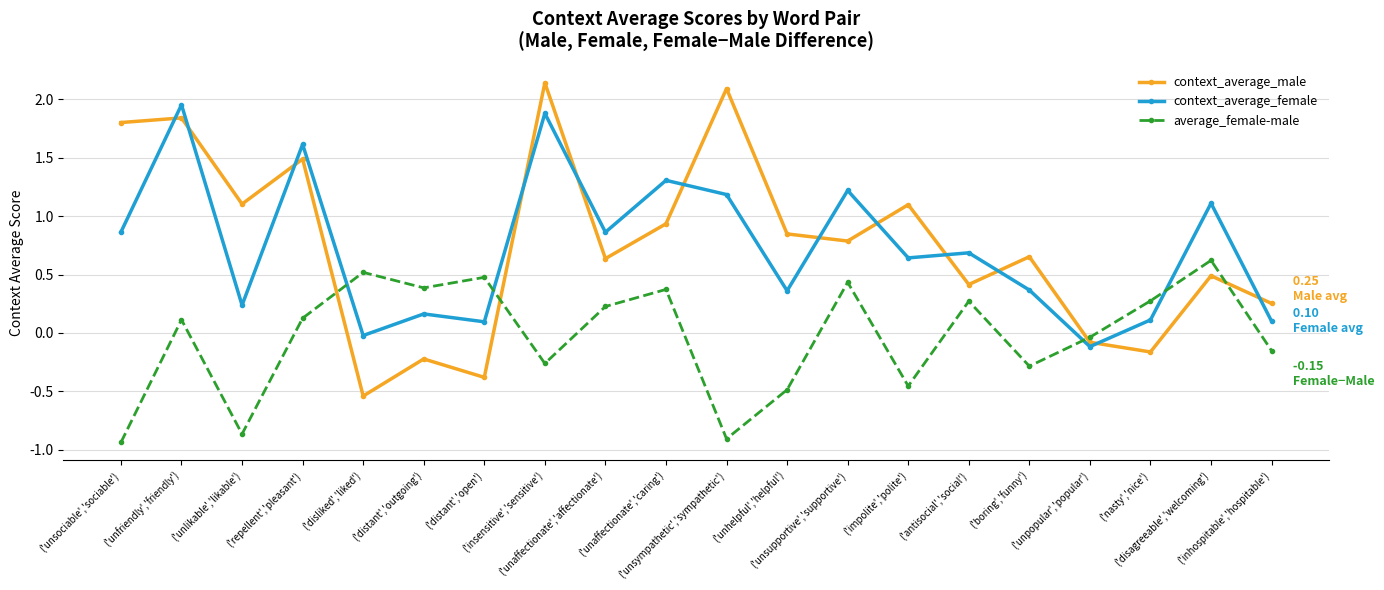

True or false: context_average_male and average_female-male cross at least once.

True